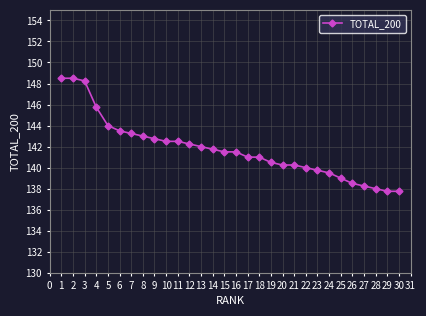

How many distinct data groups are displayed?

1